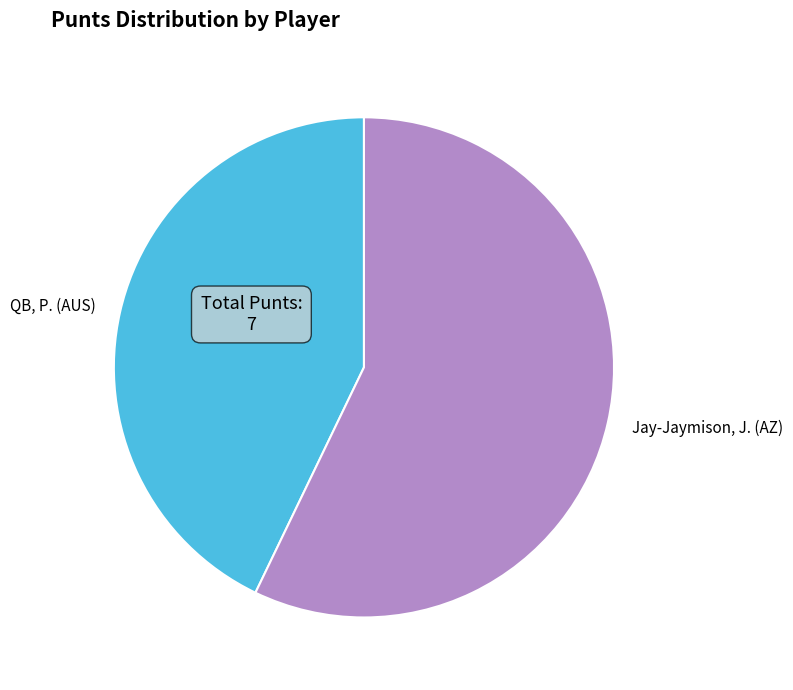

Between QB, P. (AUS) and Jay-Jaymison, J. (AZ), which is larger?

Jay-Jaymison, J. (AZ)